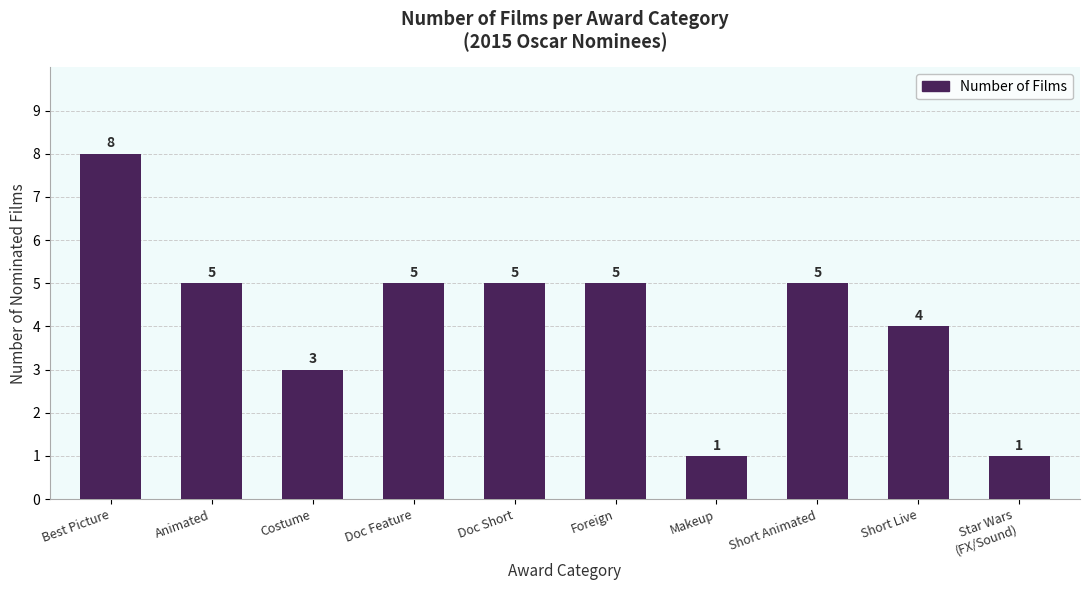

What is the change in value from Animated to Makeup?

-4